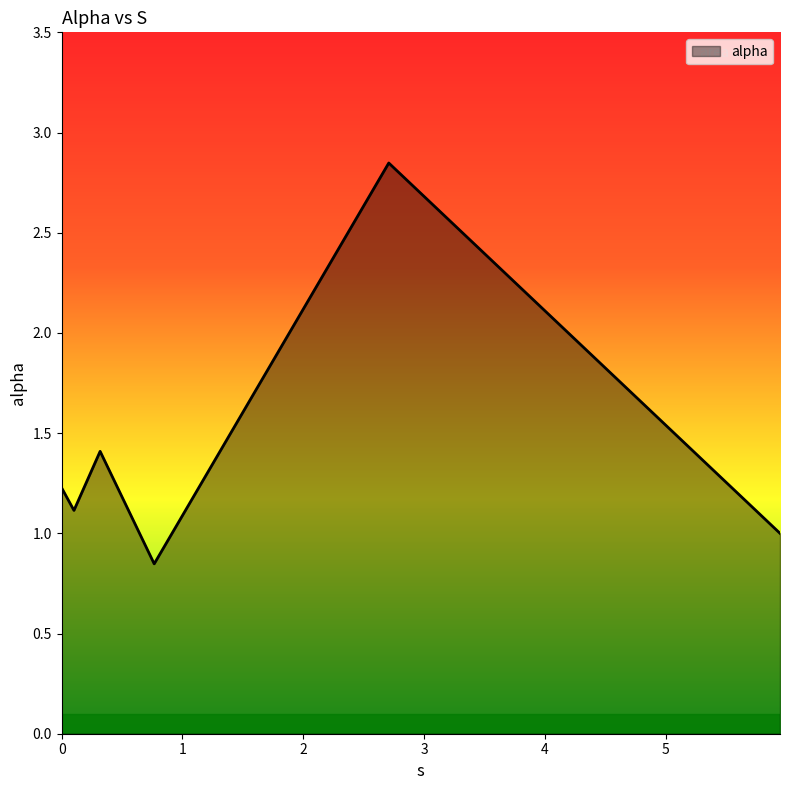

What is the difference between the second highest and second lowest values?

0.4